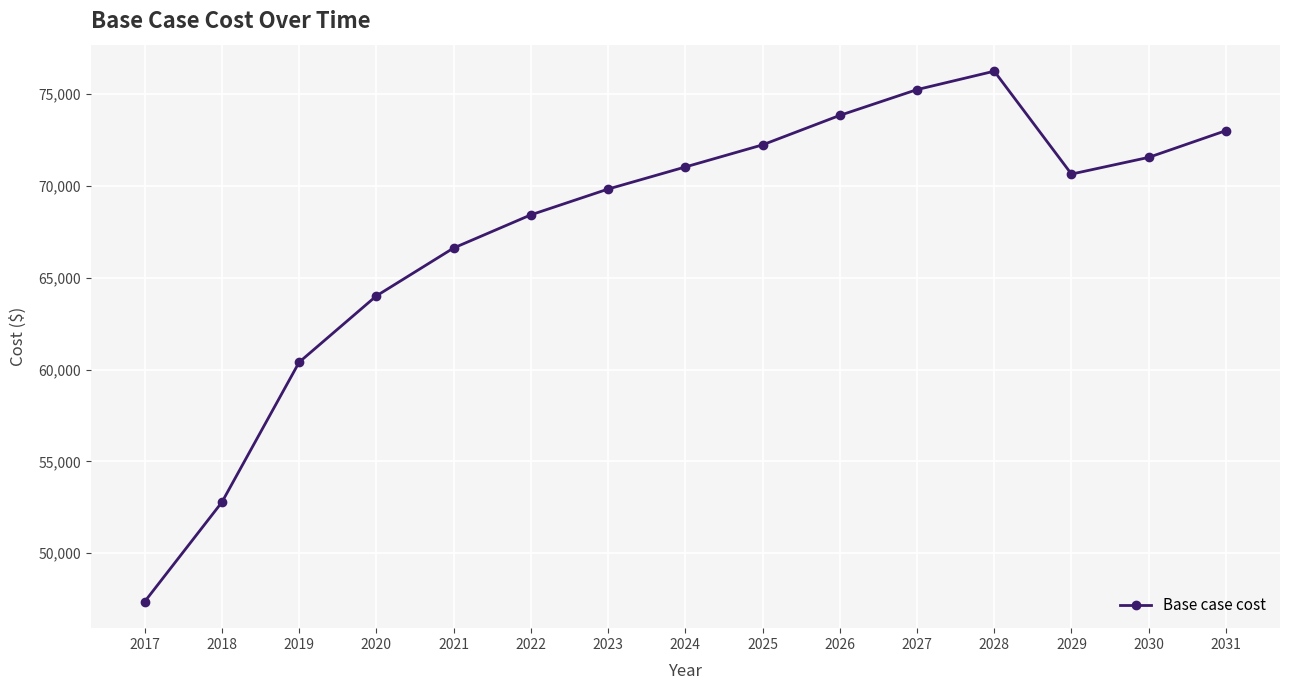

Count the number of values greater than 70647.

8